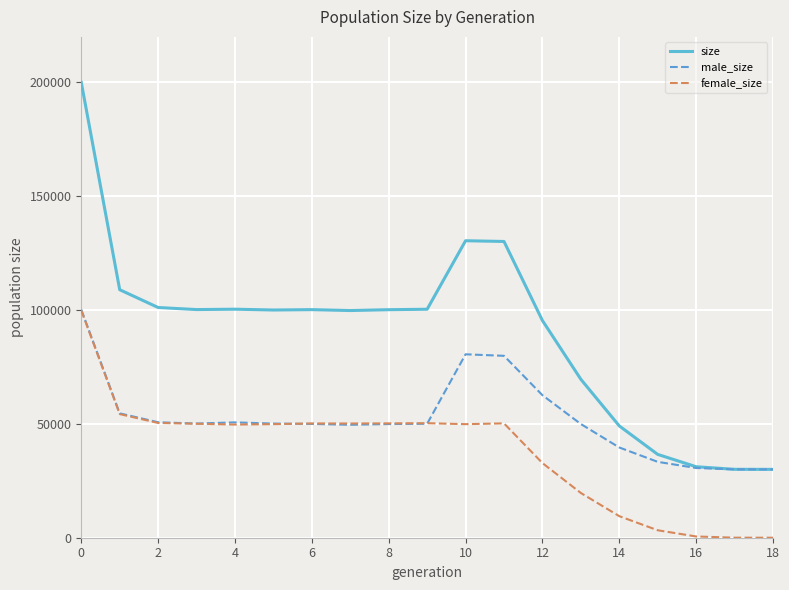

Which series has the widest spread of values?

size